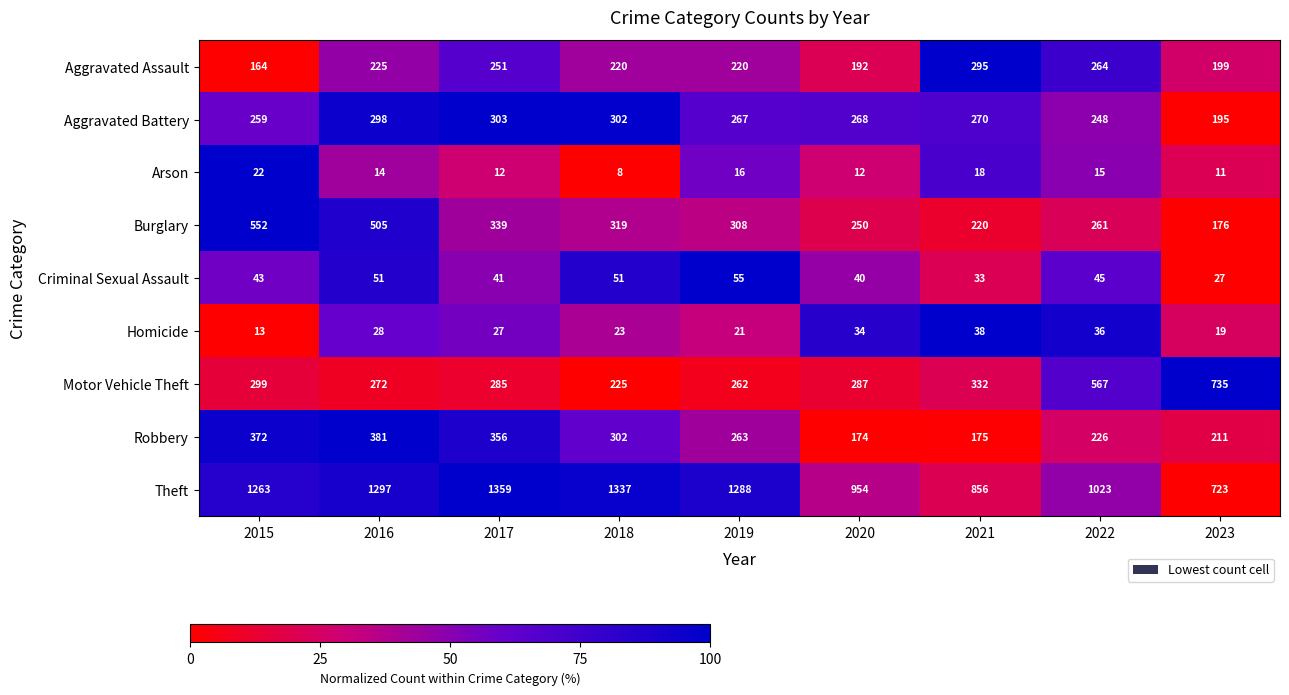

Which series changed the most between 2020 and 2021?

Aggravated Assault